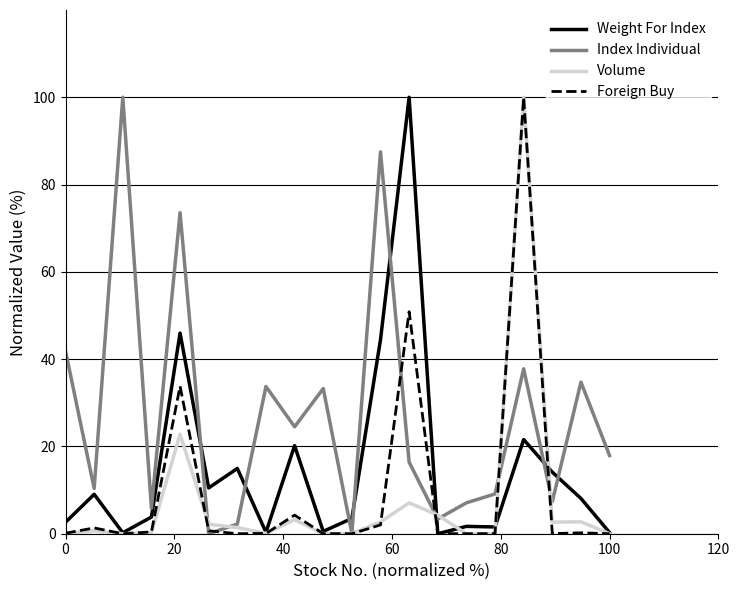

What is the maximum value for Weight For Index?

100.0